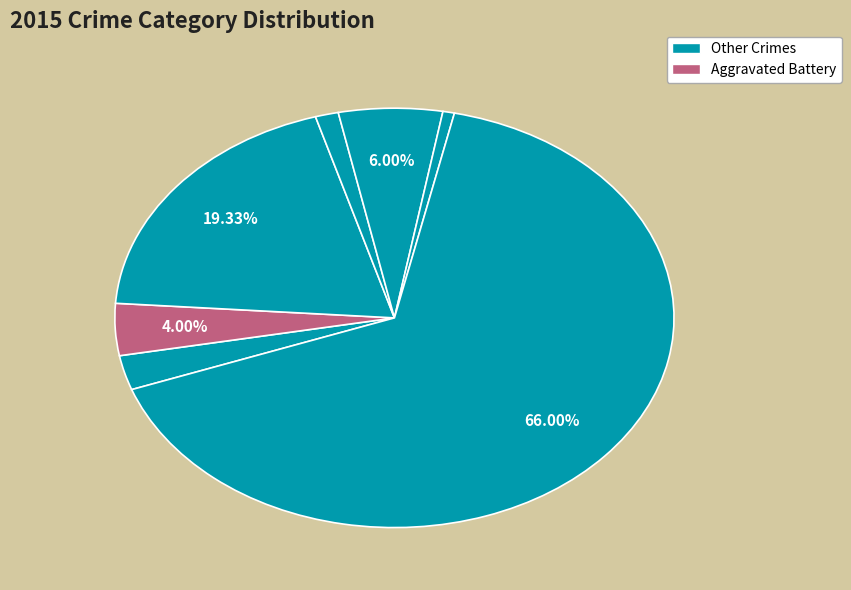

Is there a majority slice in this chart?

Yes